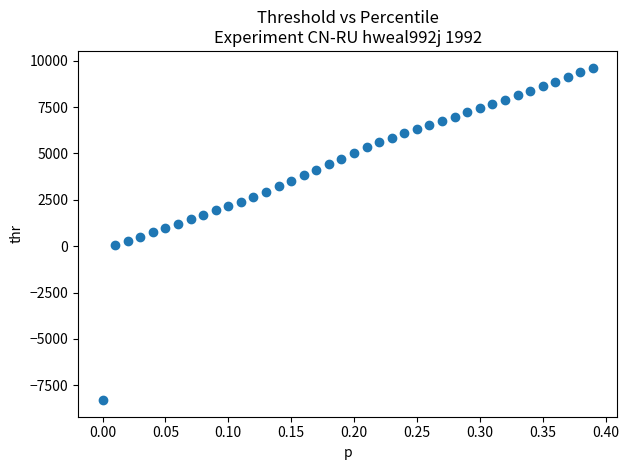

What is the range of Y values (max minus min)?

17927.8